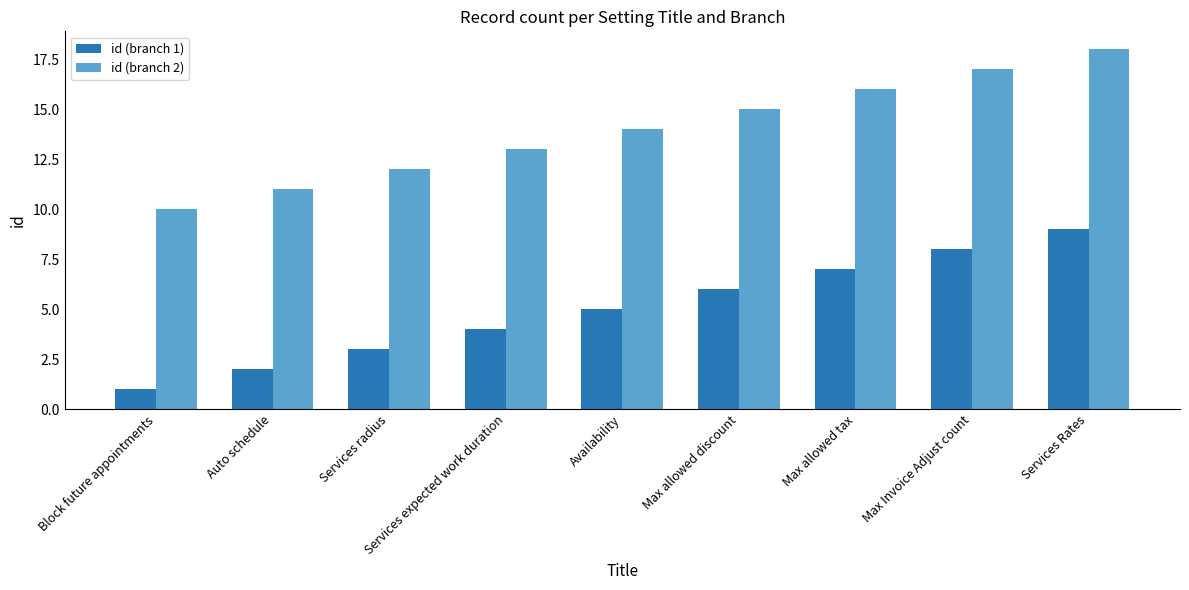

What is the greatest value displayed?

18